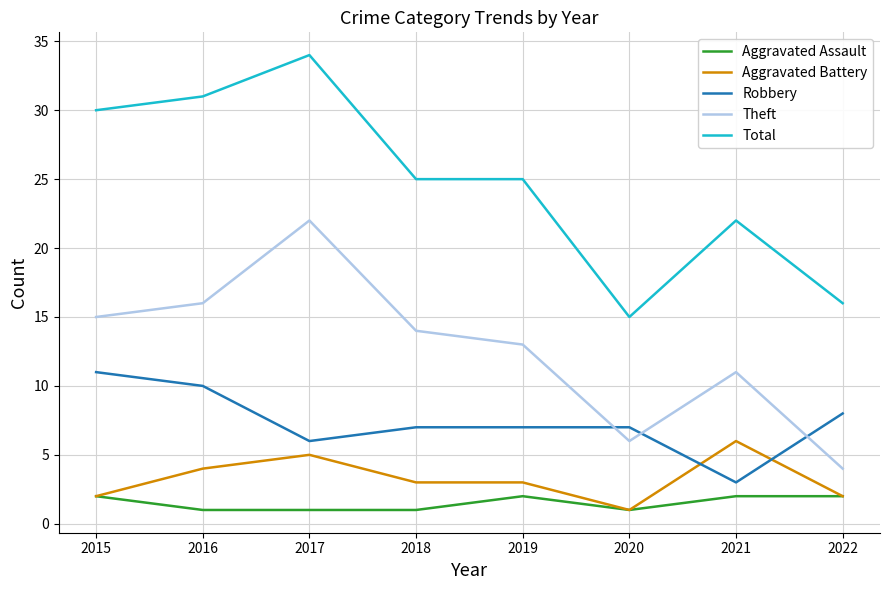

List the series in order of their peak value, highest first.

Total, Theft, Robbery, Aggravated Battery, Aggravated Assault